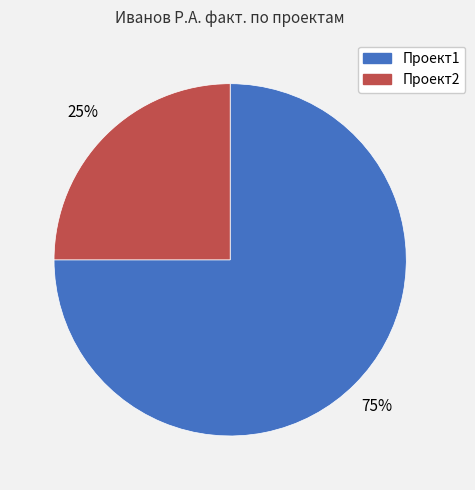

To the nearest percent, what is the combined percentage of Проект2 and Проект1?

100%